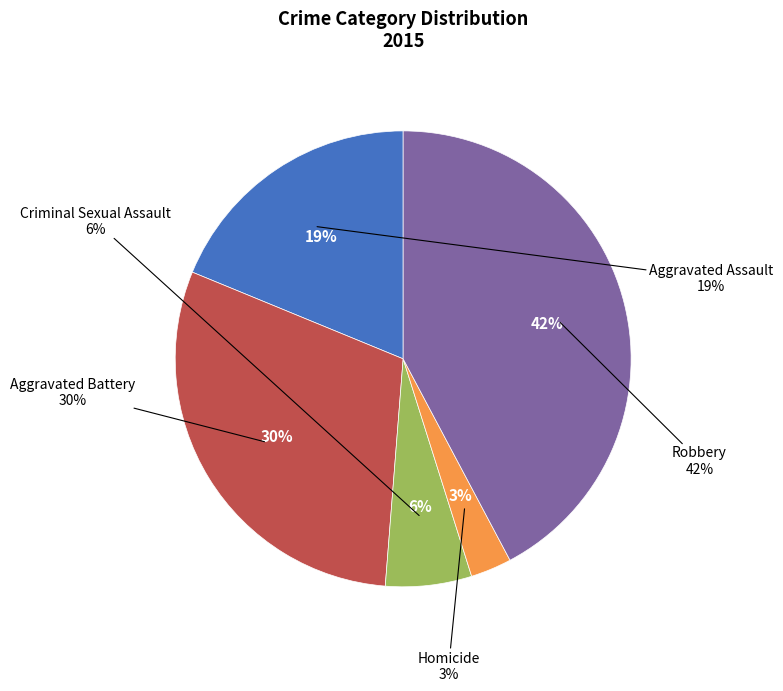

Do Aggravated Assault and Robbery together represent more than half of the pie?

Yes